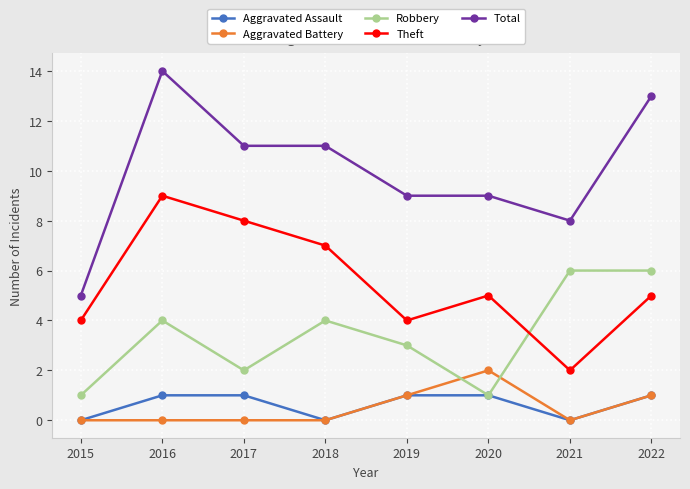

True or false: Aggravated Battery and Theft intersect in this chart.

False